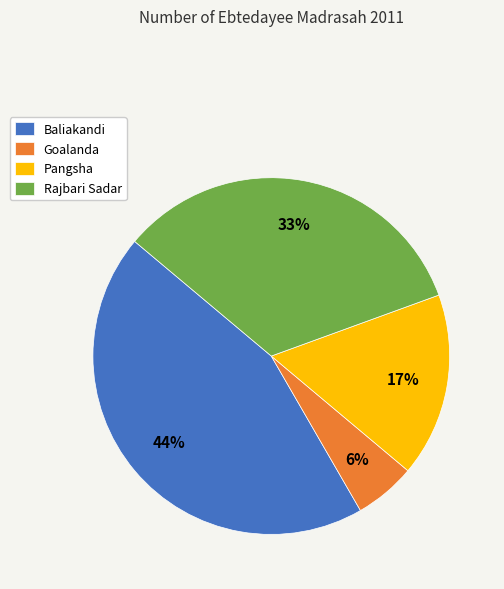

To the nearest percent, what is the difference between the Goalanda and Pangsha slice percentages?

11%